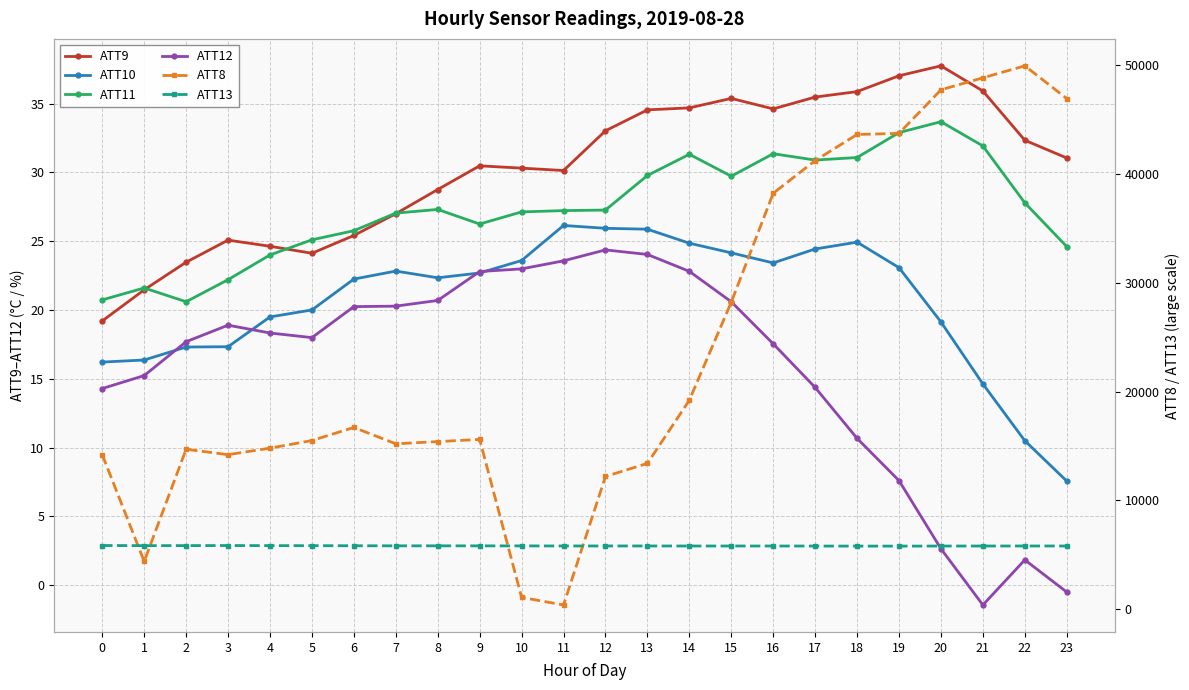

The value of ATT9 at 12 is 33.0. True or false?

True